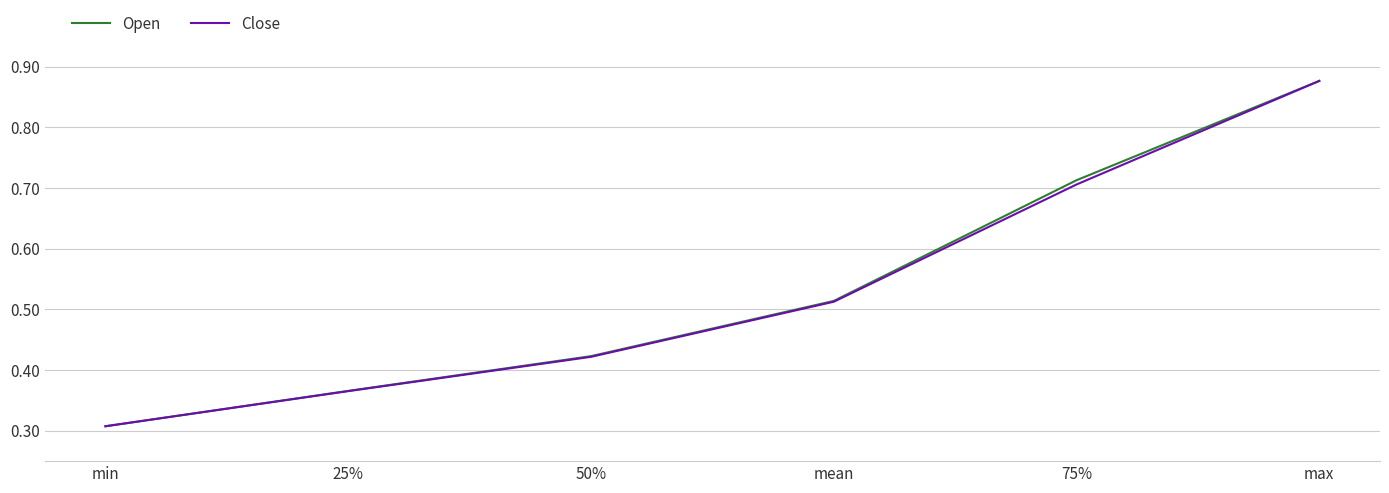

Where is Close nearest to the value 0?

min